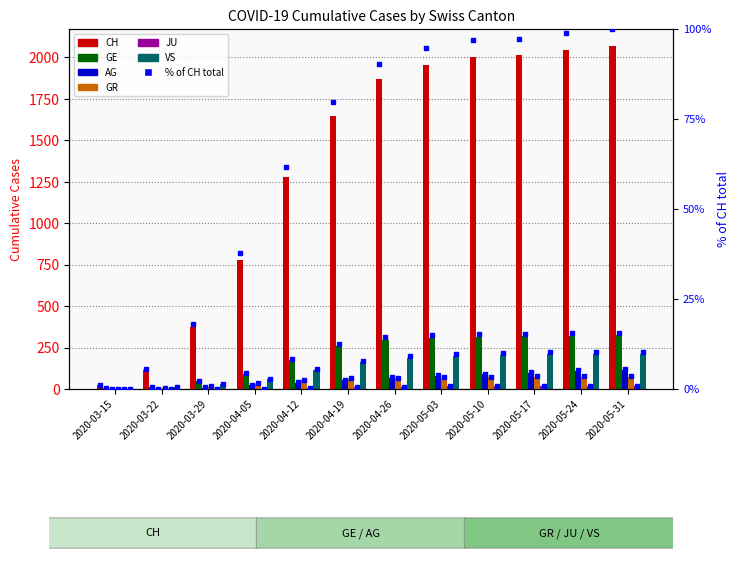

Are the bars horizontal?

No